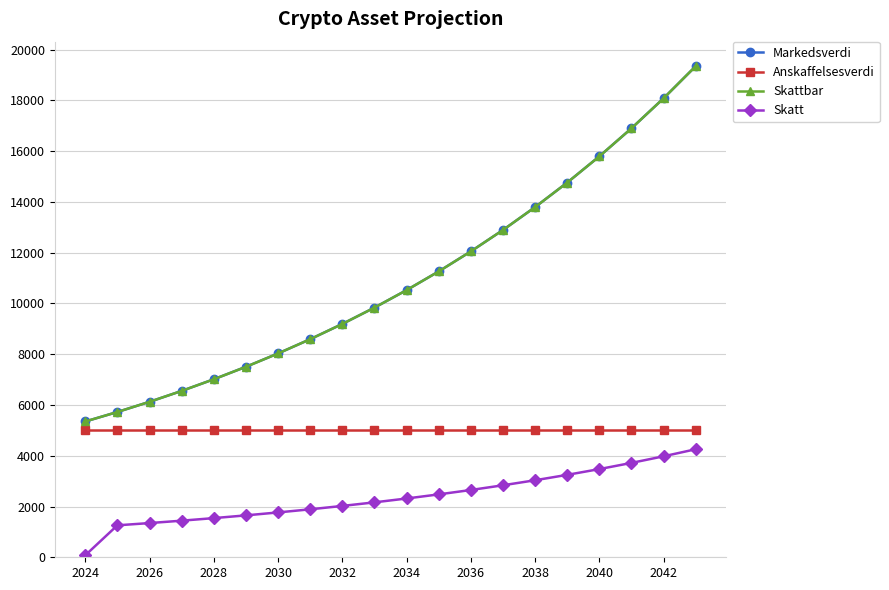

Does the chart have visible grid lines?

Yes